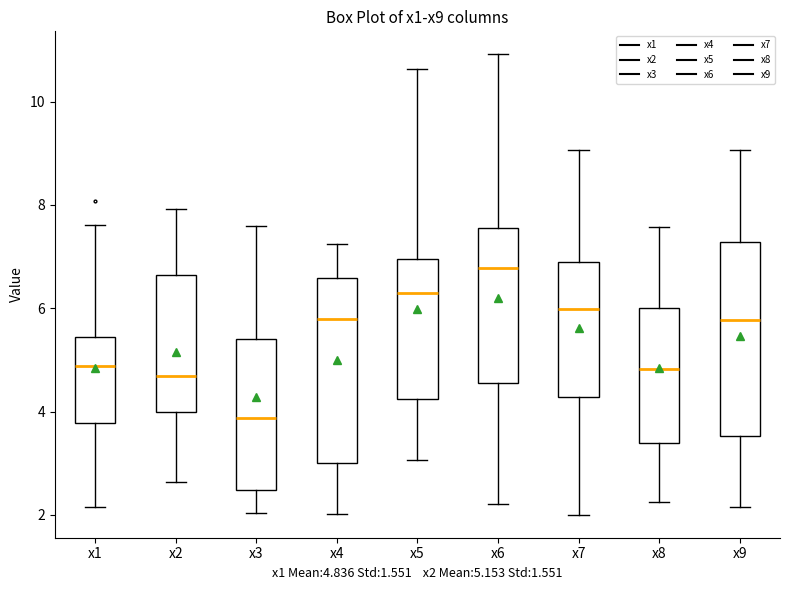

Which box's median line is the highest?

x6